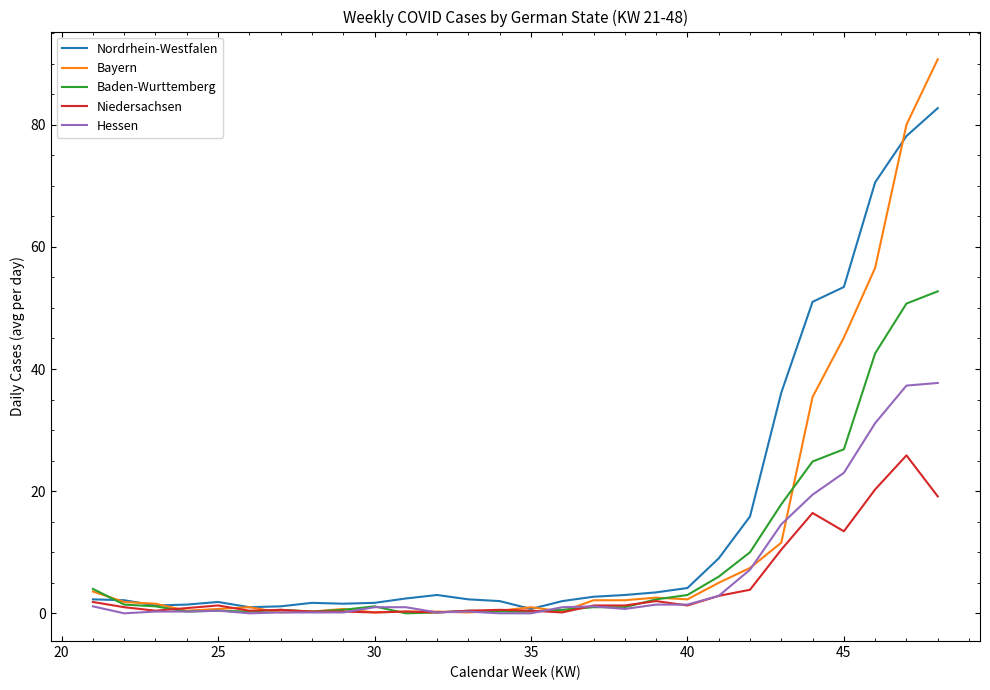

Which series has the widest spread of values?

Bayern